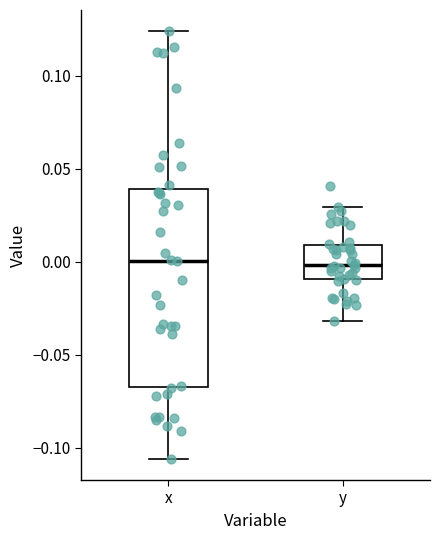

Comparing the boxes themselves (not the whiskers), which one is the tallest?

x